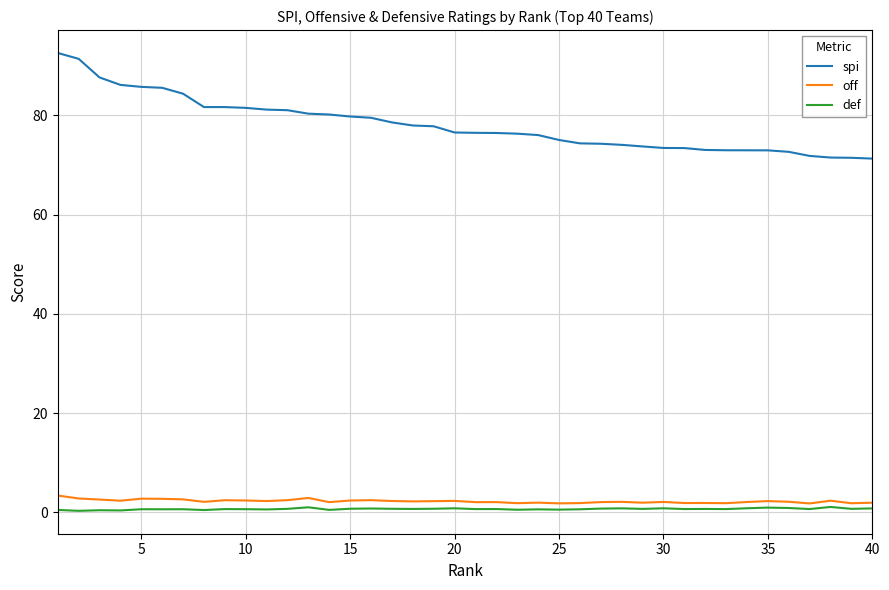

Which series has the largest range (max minus min)?

spi